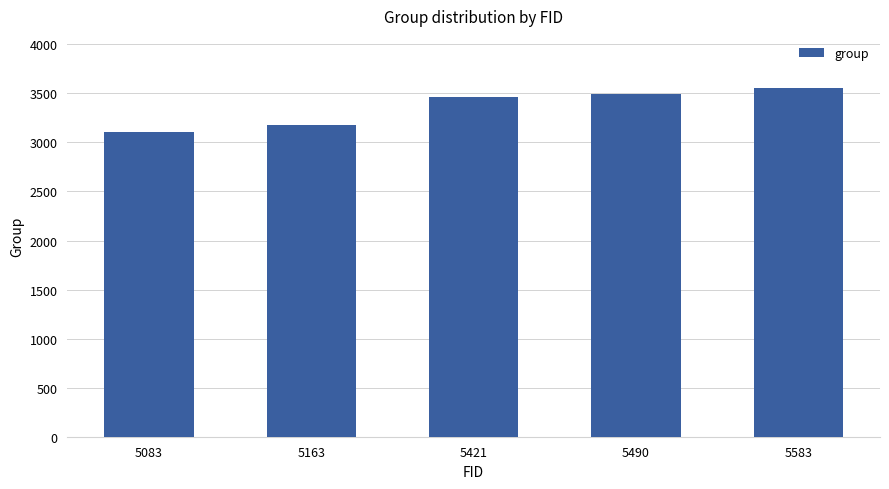

Approximately how many times larger is the value at 5083 compared to 5490?

0.9